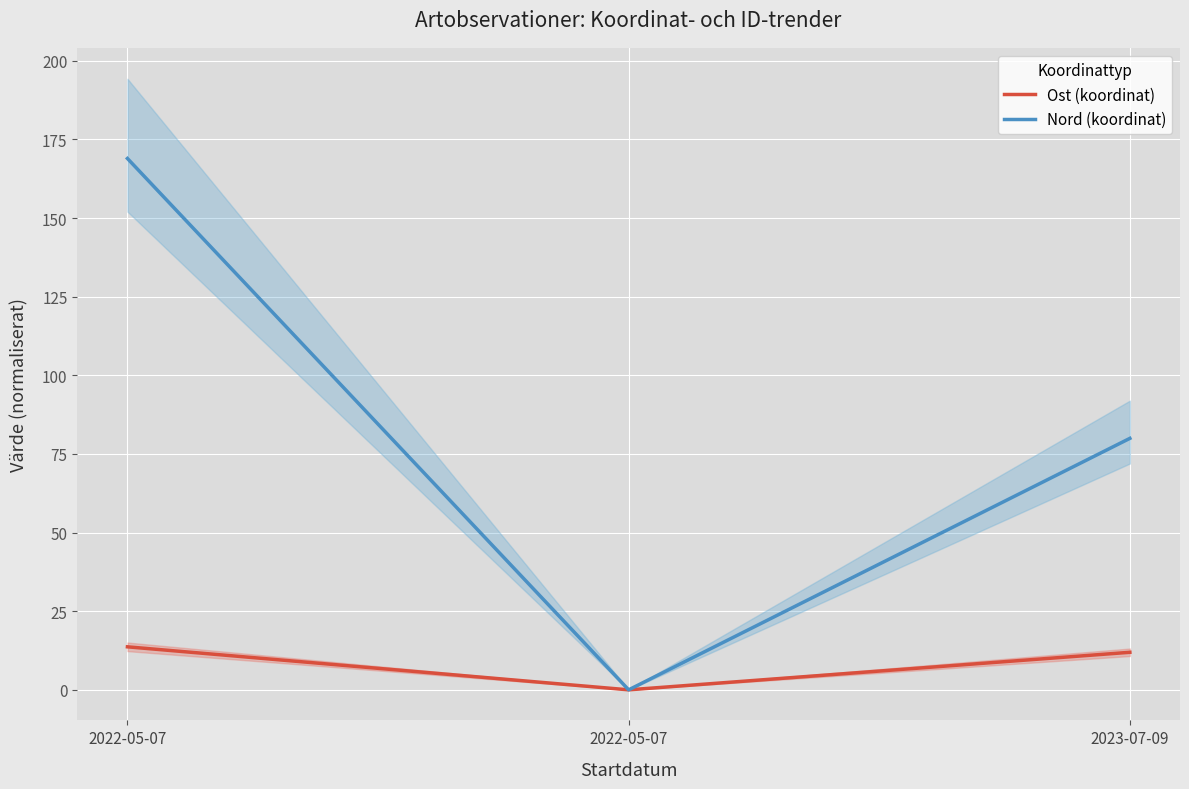

Is it true that Ost (koordinat) equals 2.5 at 2023-07-09?

False